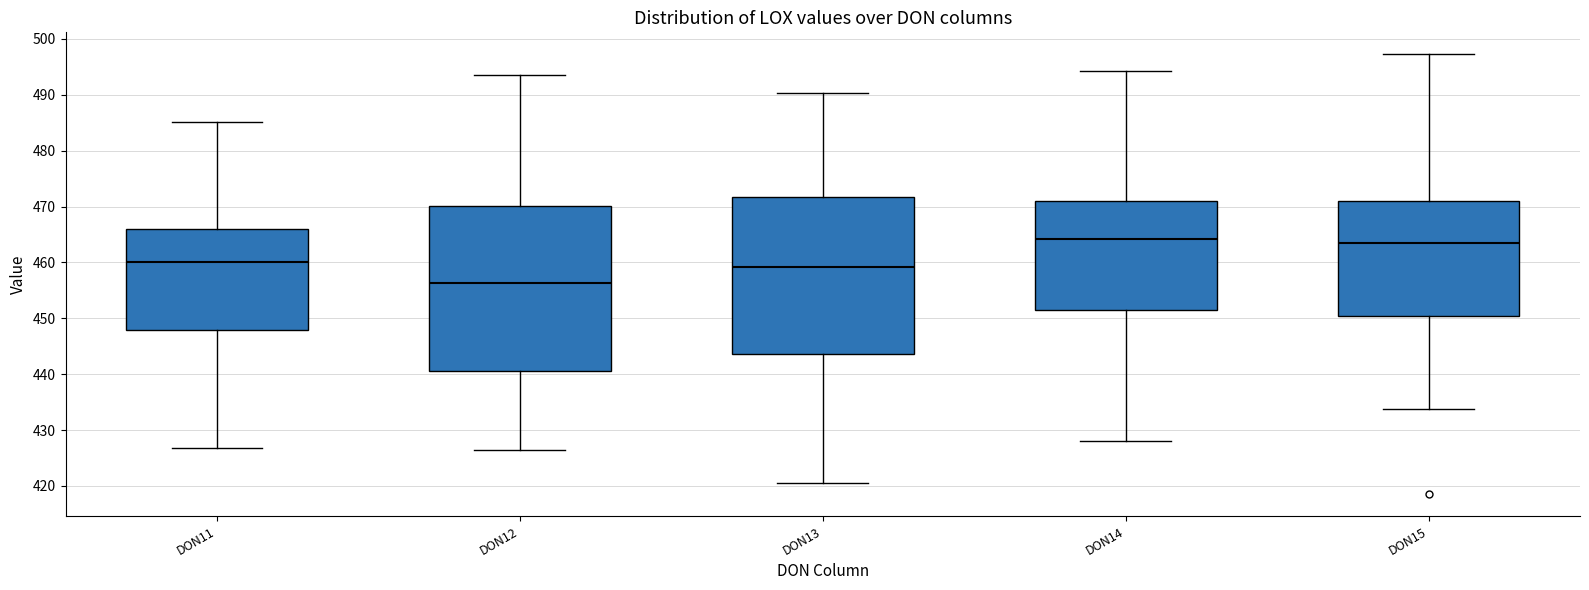

Reading left to right, read every box against the y-axis: the position of its median line, the range the box covers, and the ends of its whiskers. The values are not printed on the chart, so give them approximately, as read against the axis.

DON11: median 460, box 448 to 466, whiskers 427 to 485
DON12: median 456, box 441 to 470, whiskers 427 to 493
DON13: median 459, box 444 to 472, whiskers 420 to 490
DON14: median 464, box 451 to 471, whiskers 428 to 494
DON15: median 464, box 450 to 471, whiskers 434 to 497